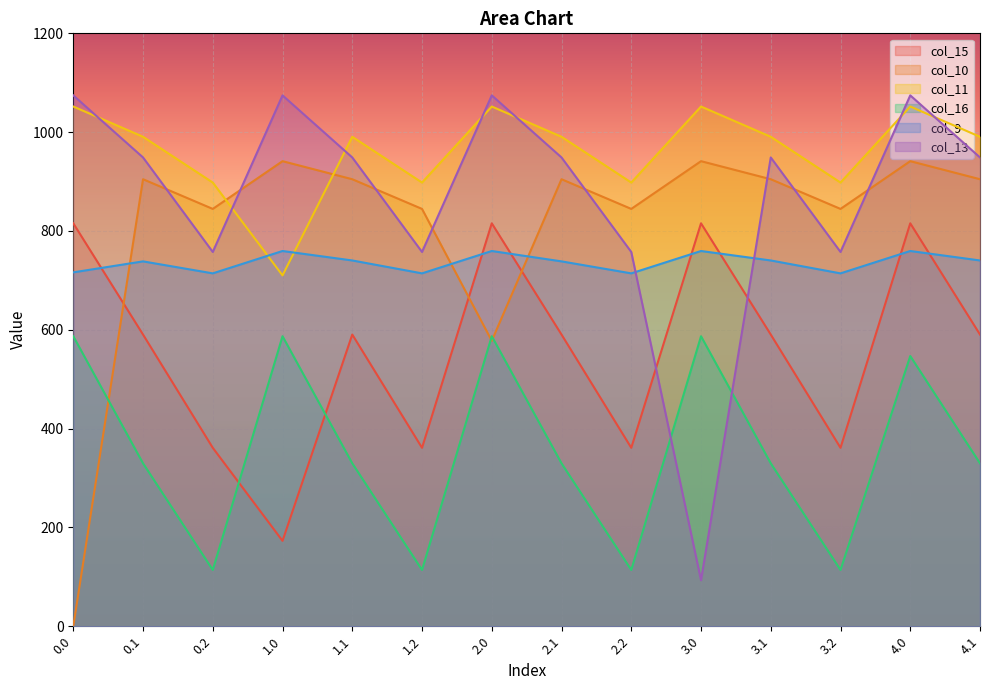

What is the difference between the maximum and second lowest values in the col_9 series?

45.2